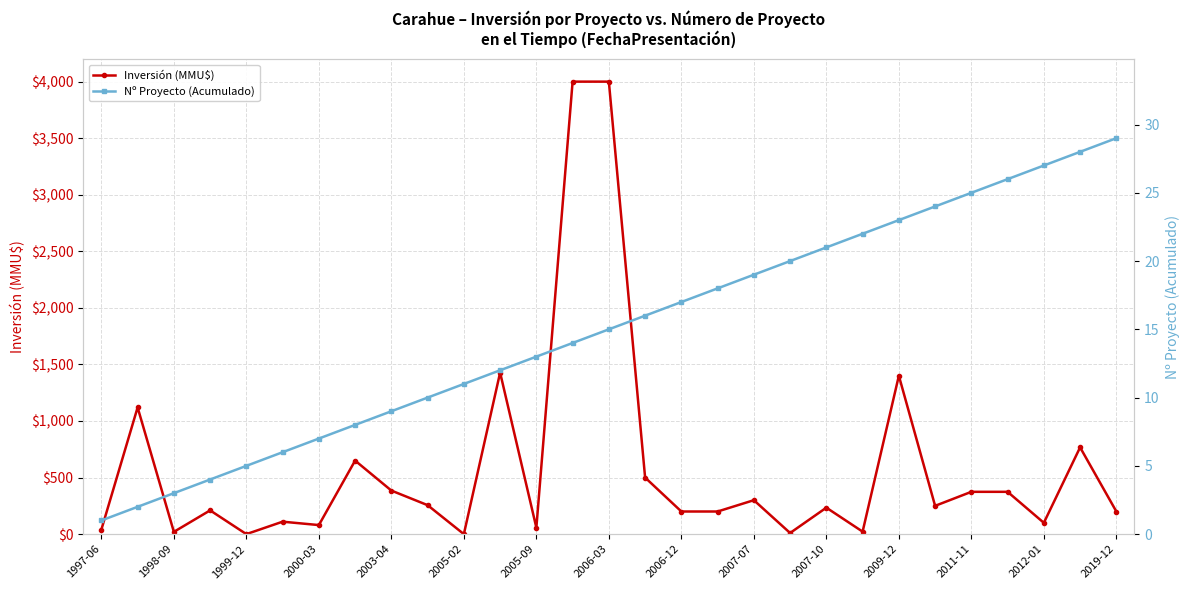

Reading left to right, list all the values displayed in this chart.

Inversión (MMU$): 40	1120	20	210	0	110	80	650	385	256	0	1428	57	4000	4000	500	200	200	300	10	234	22	1400	250	374	374	100	767	200
Nº Proyecto (Acumulado): 1	2	3	4	5	6	7	8	9	10	11	12	13	14	15	16	17	18	19	20	21	22	23	24	25	26	27	28	29